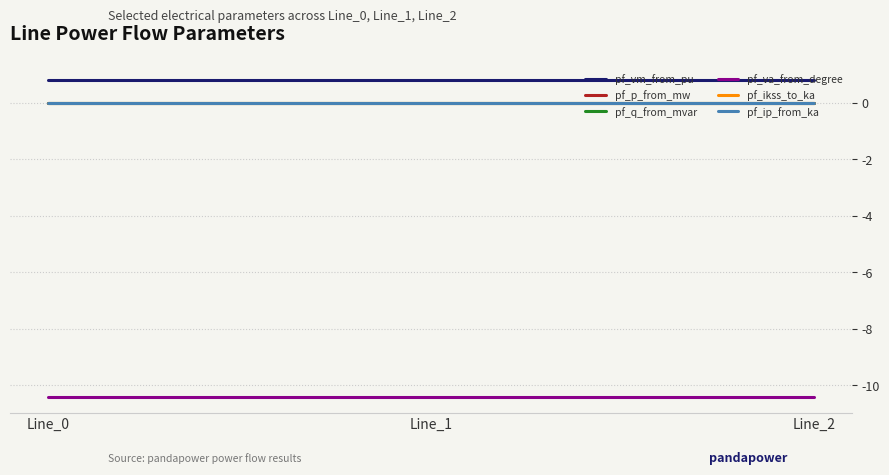

The value of pf_p_from_mw at Line_2 is -0.0. True or false?

False